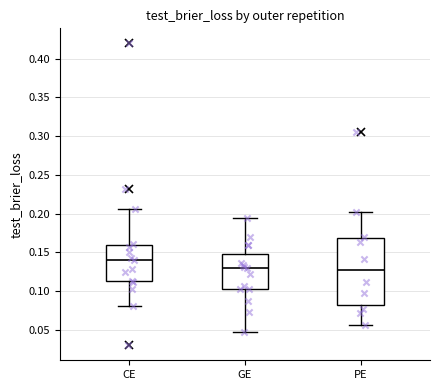

Reading left to right, transcribe this box plot: for each box, give where its median line is, the range the box spans, and where its two whiskers end, as read against the y-axis. The values are not printed on the chart, so give them approximately, as read against the axis.

CE: median 0.140, box 0.115 to 0.160, whiskers 0.080 to 0.205
GE: median 0.130, box 0.105 to 0.150, whiskers 0.045 to 0.195
PE: median 0.125, box 0.080 to 0.170, whiskers 0.055 to 0.200